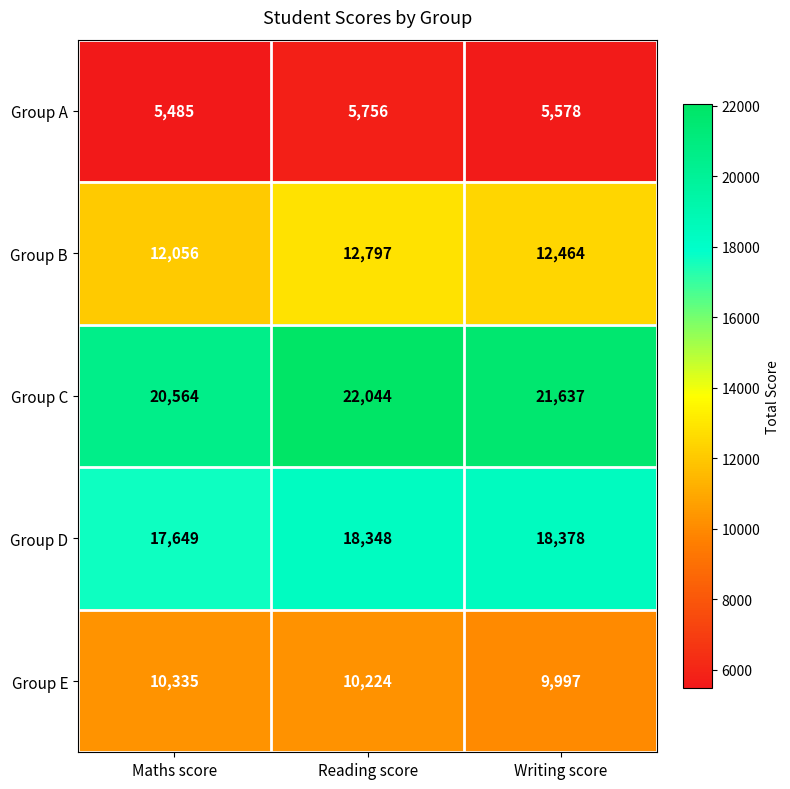

How many distinct data groups are displayed?

5